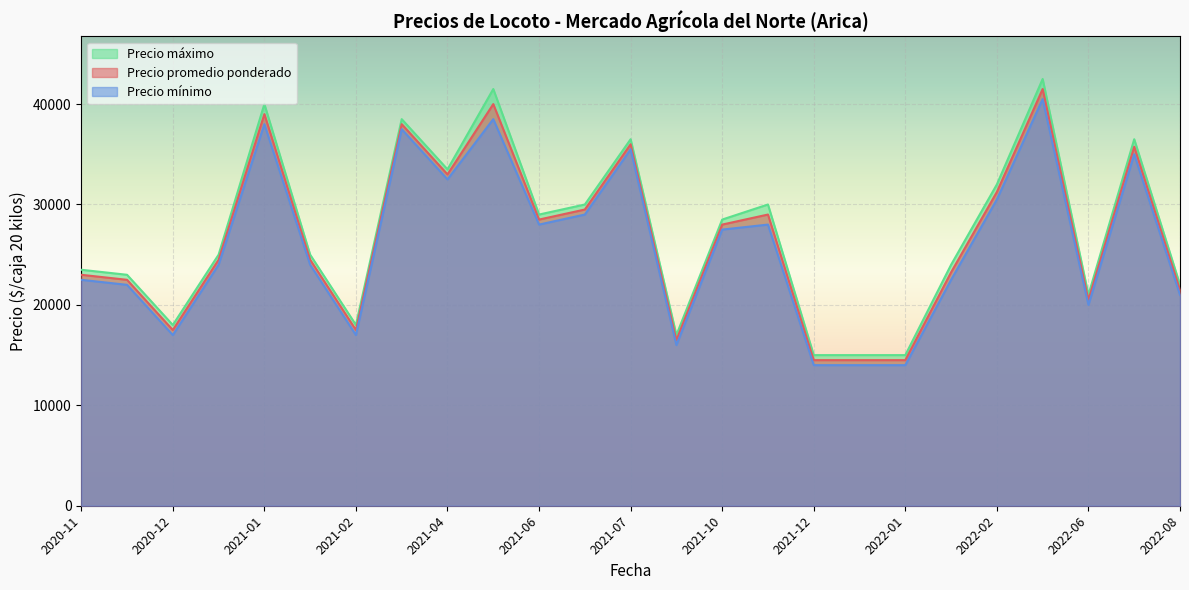

Which series changed the most between 2021-02-26 and 2022-08-29?

Precio promedio ponderado